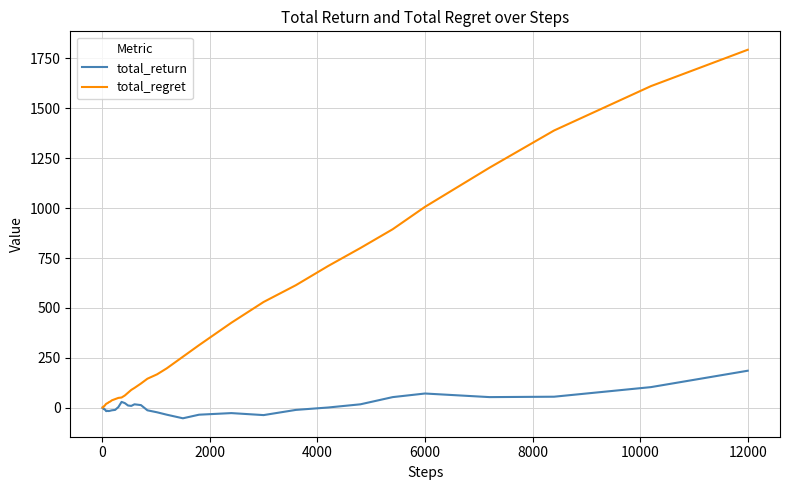

Rank the series by their average value, from highest to lowest.

total_regret, total_return